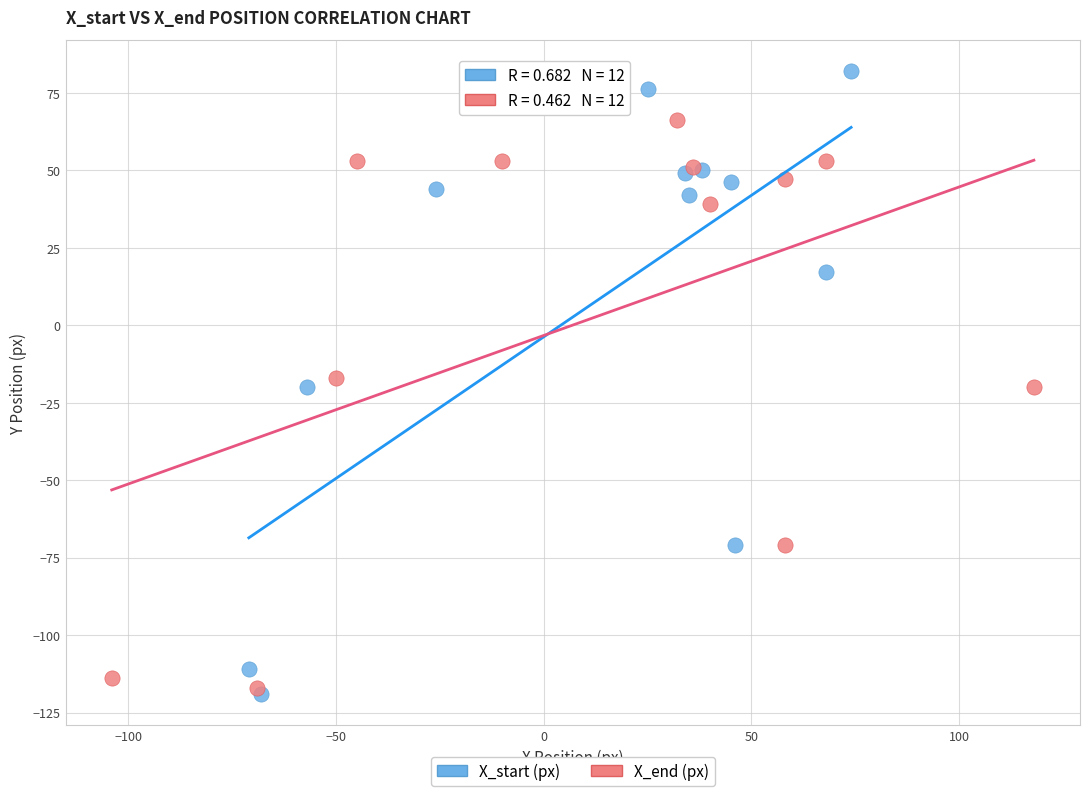

Which series has the widest spread of Y values?

X_start (px)